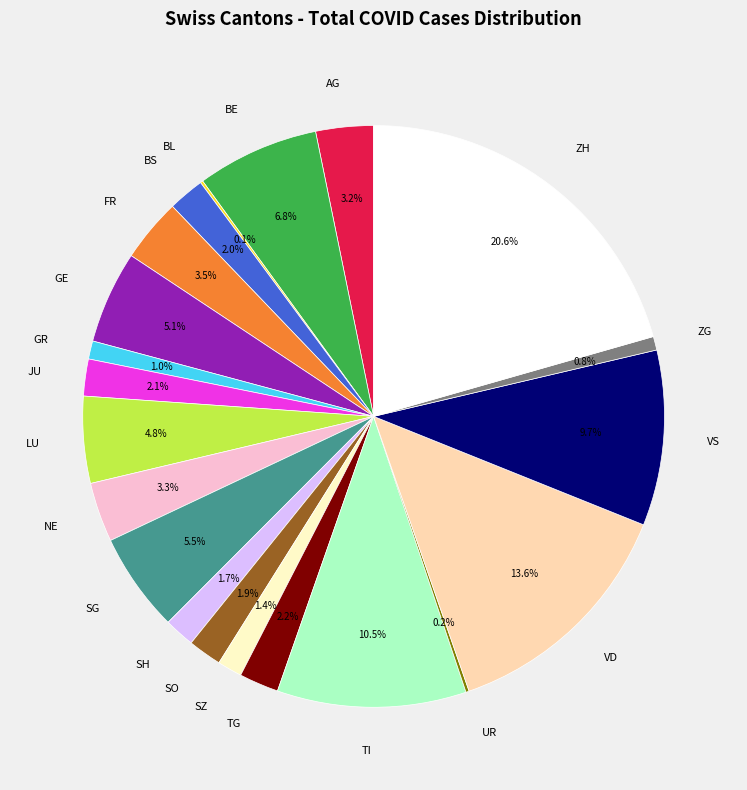

What is the ratio of the value at AG to the value at LU?

0.7